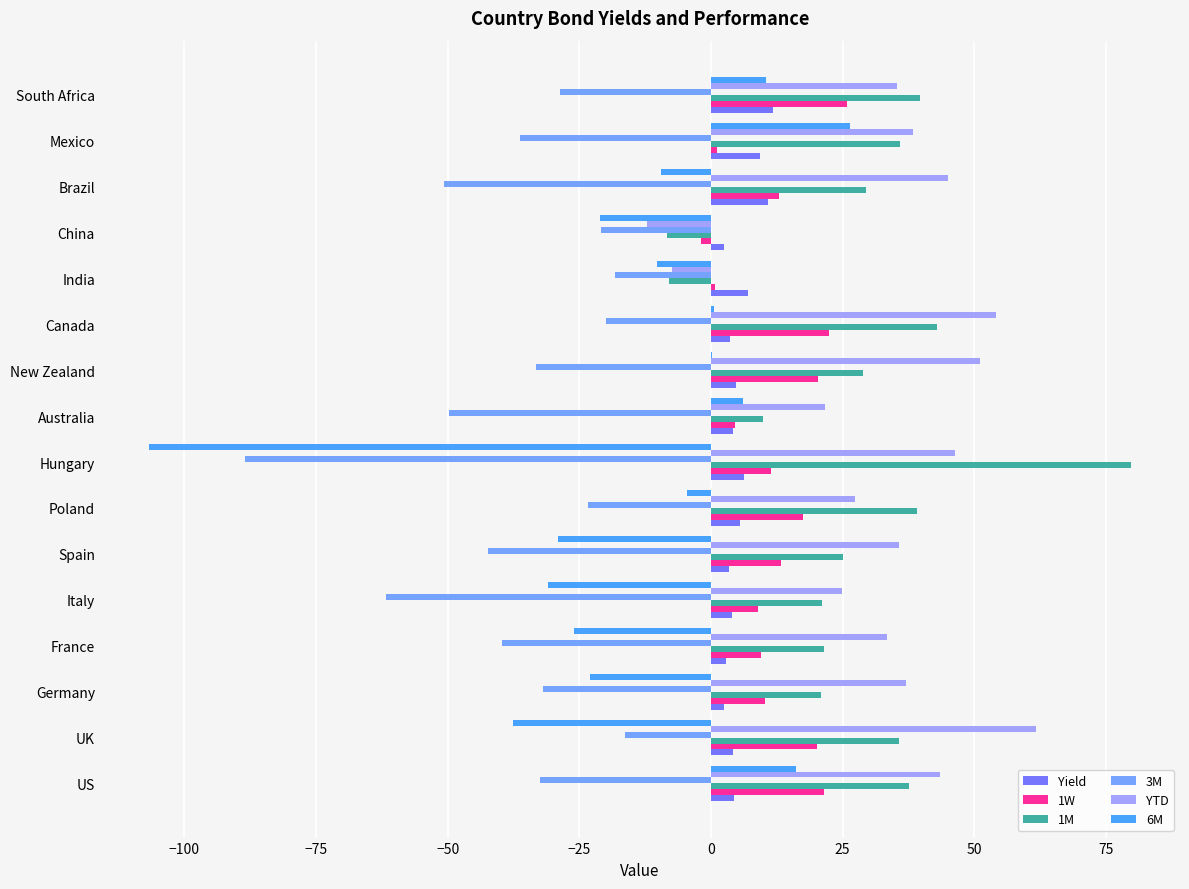

Is it true that YTD equals 61.8 at UK?

True